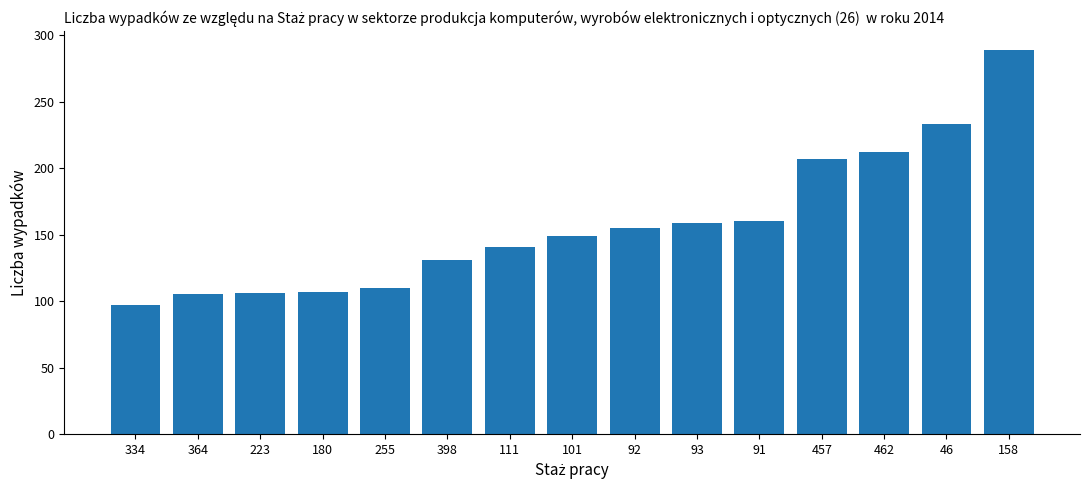

What is the sum of all values?

2361